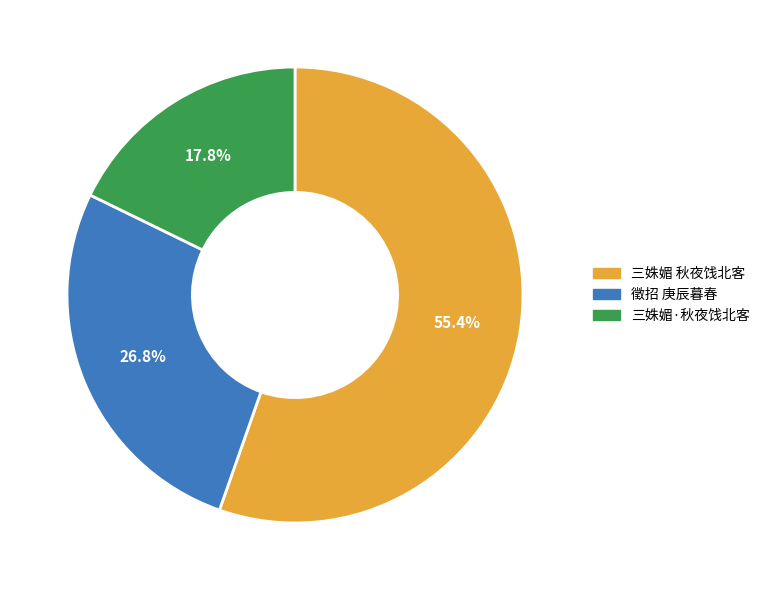

Does any single category account for the majority?

Yes